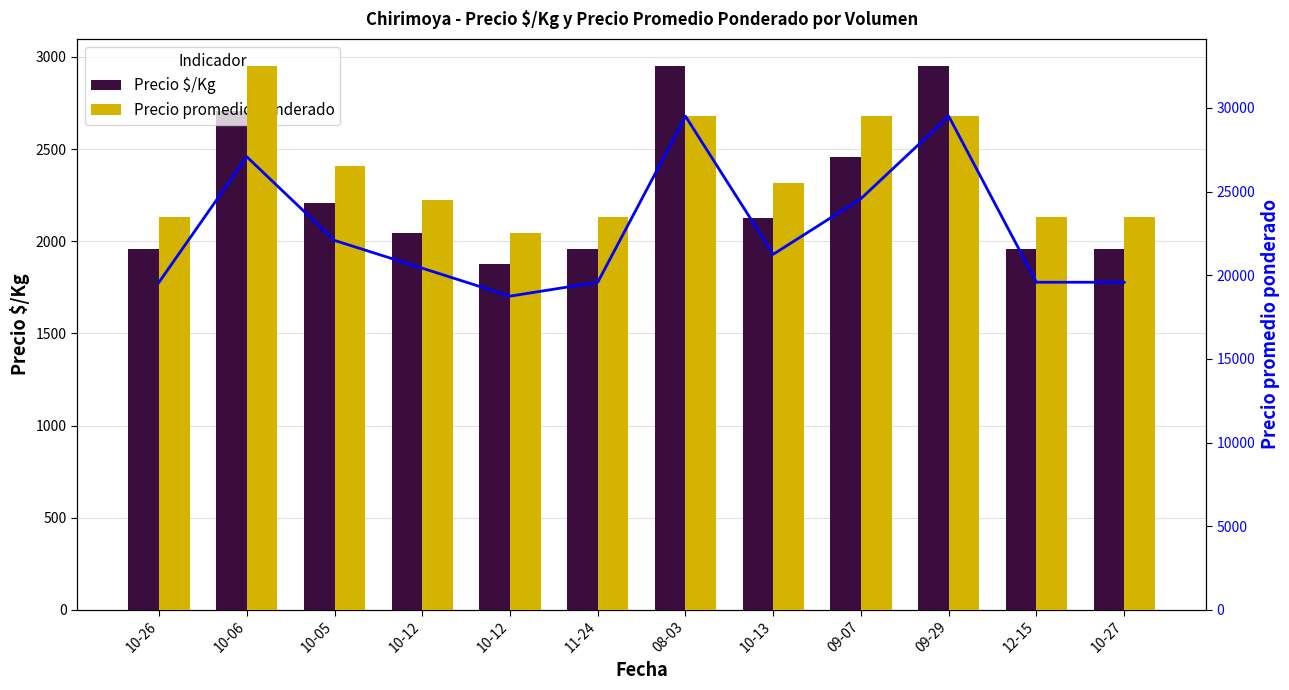

Between 10-26 and 10-13, which is larger?

10-13